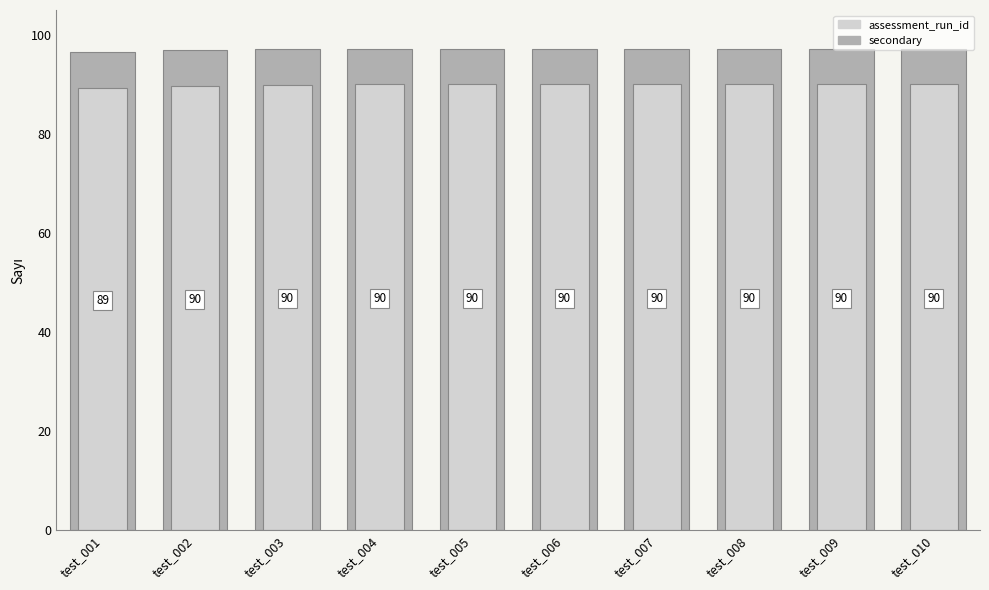

At test_001, list the series in order from smallest to largest.

assessment_run_id, secondary